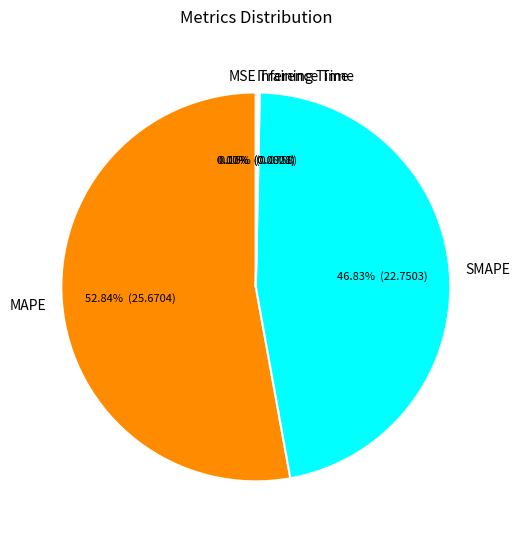

Which slice is the largest?

MAPE